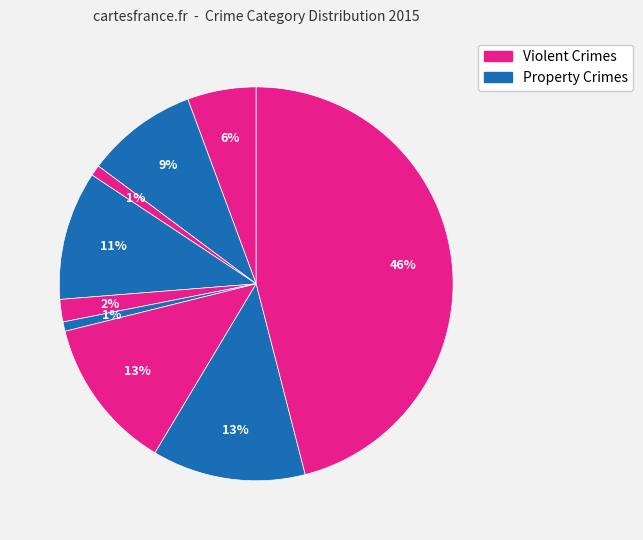

Count the number of slices in the pie.

9